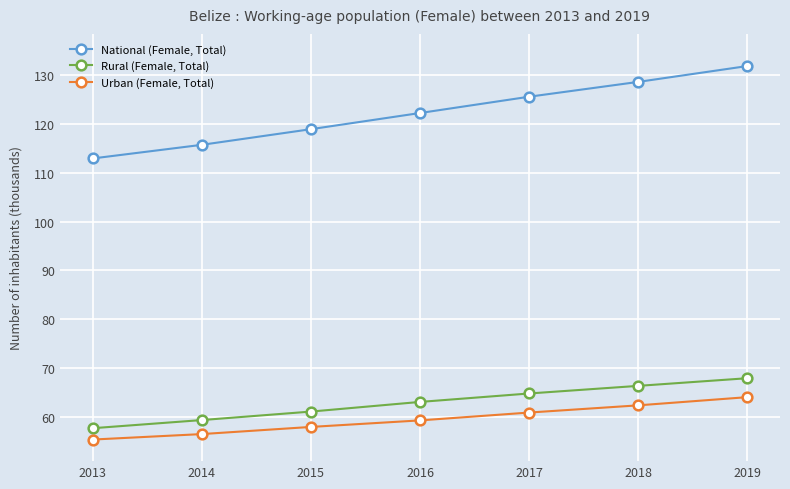

At which label does National (Female, Total) reach its minimum?

2013